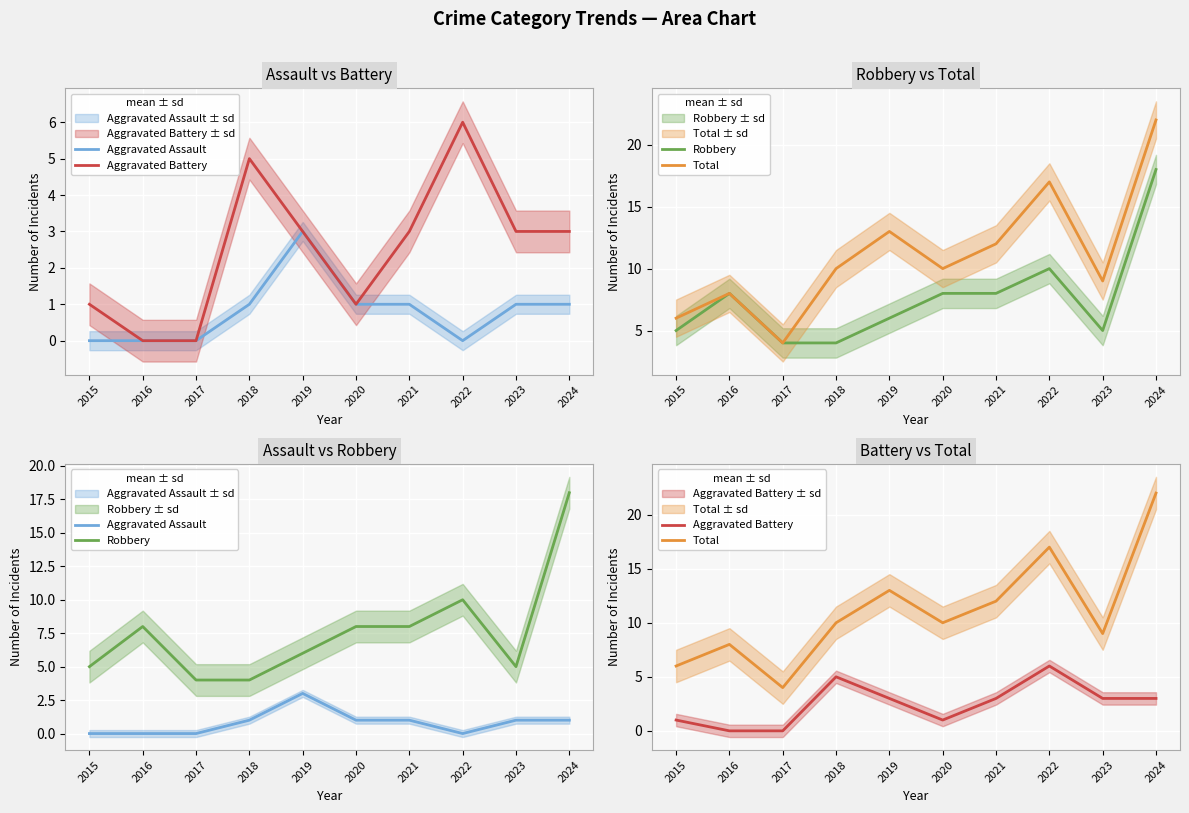

At 2022, list the series in order from smallest to largest.

Aggravated Assault, Aggravated Battery, Robbery, Total